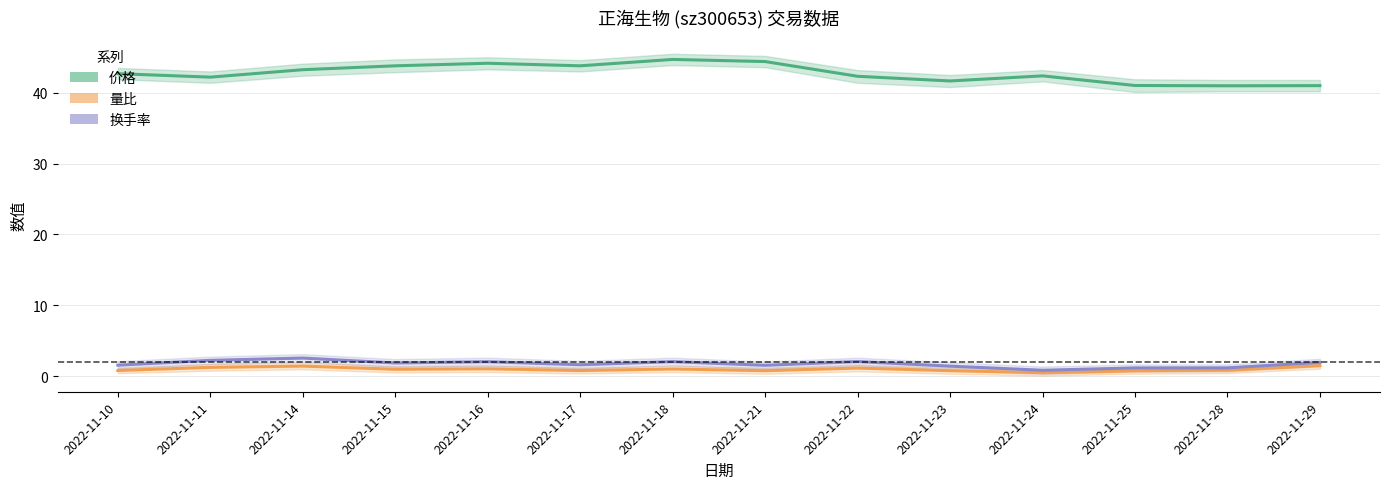

What are all the series names shown in the legend?

价格, 量比, 换手率